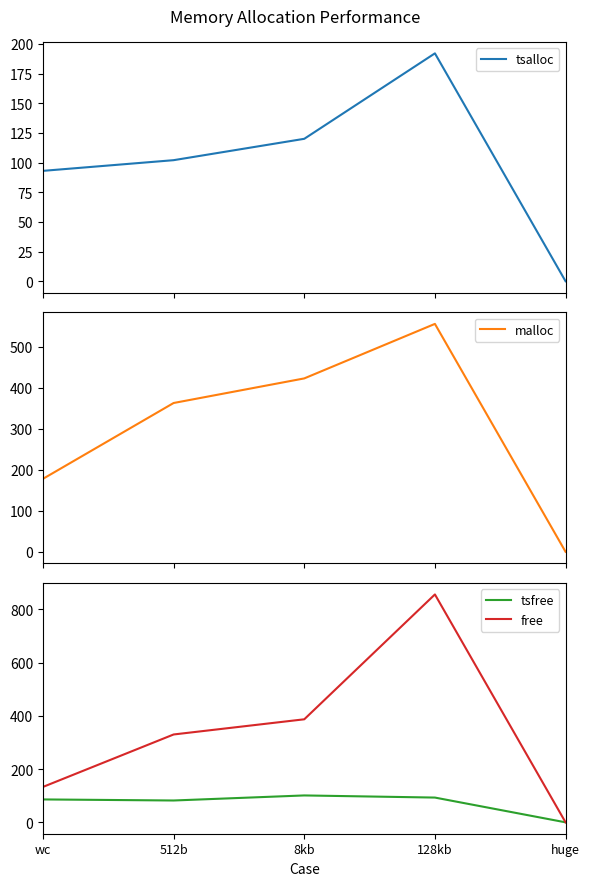

The malloc series shows 363 at 512b. True or false?

True